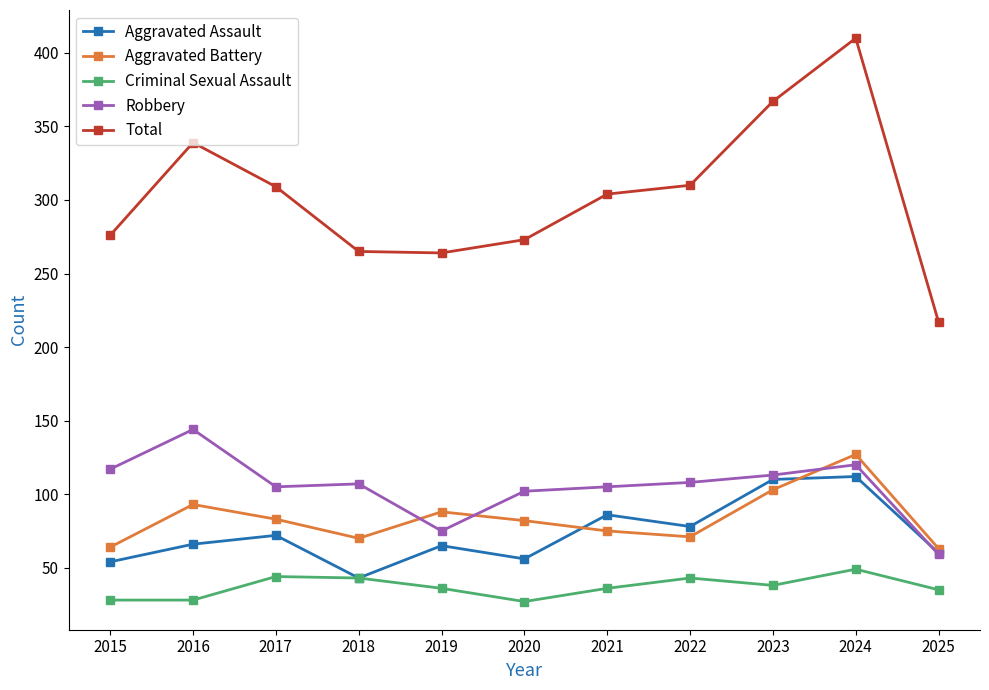

What is the value of the Aggravated Assault point at the 10th from the left?

112